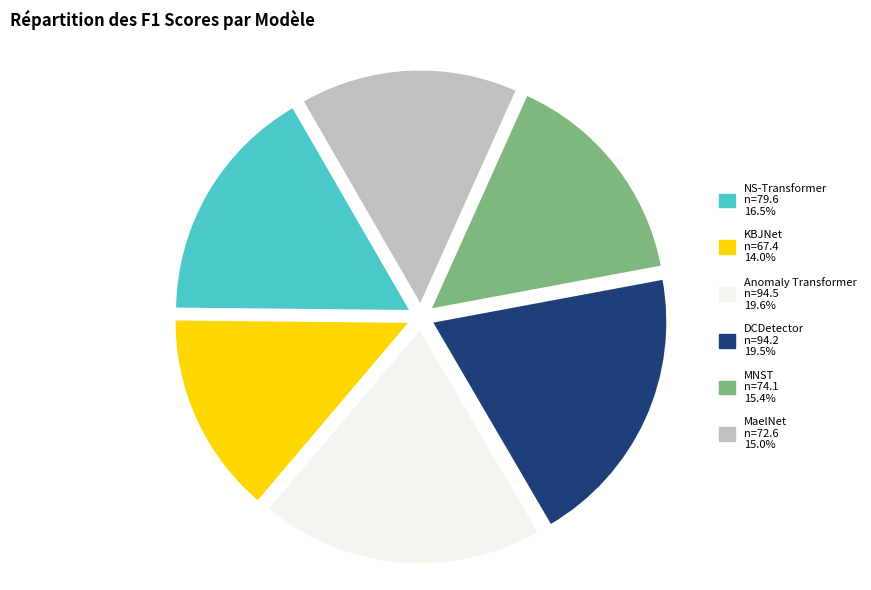

Approximately how many times larger is the value at NS-Transformer compared to Anomaly Transformer?

0.8